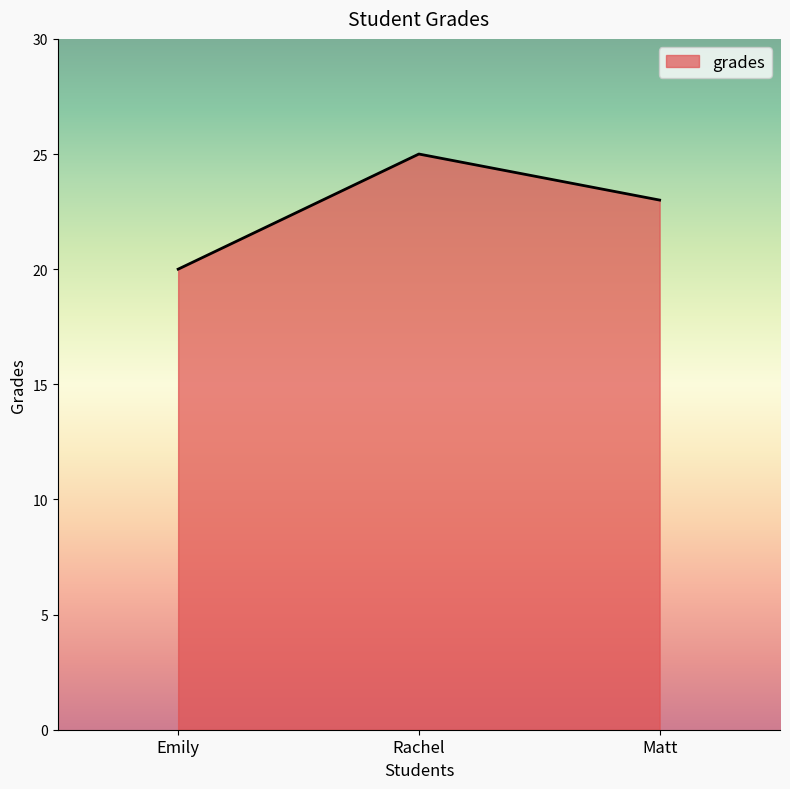

Rank the categories by value from lowest to highest.

Emily, Matt, Rachel